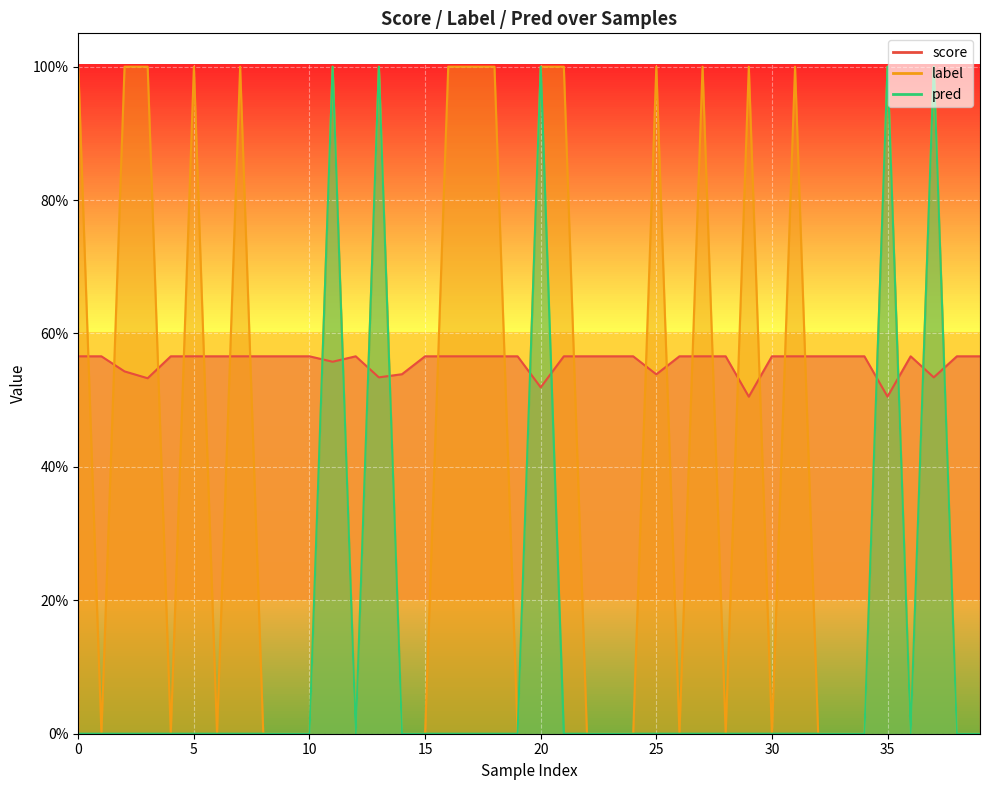

How many lines are shown in the chart?

3